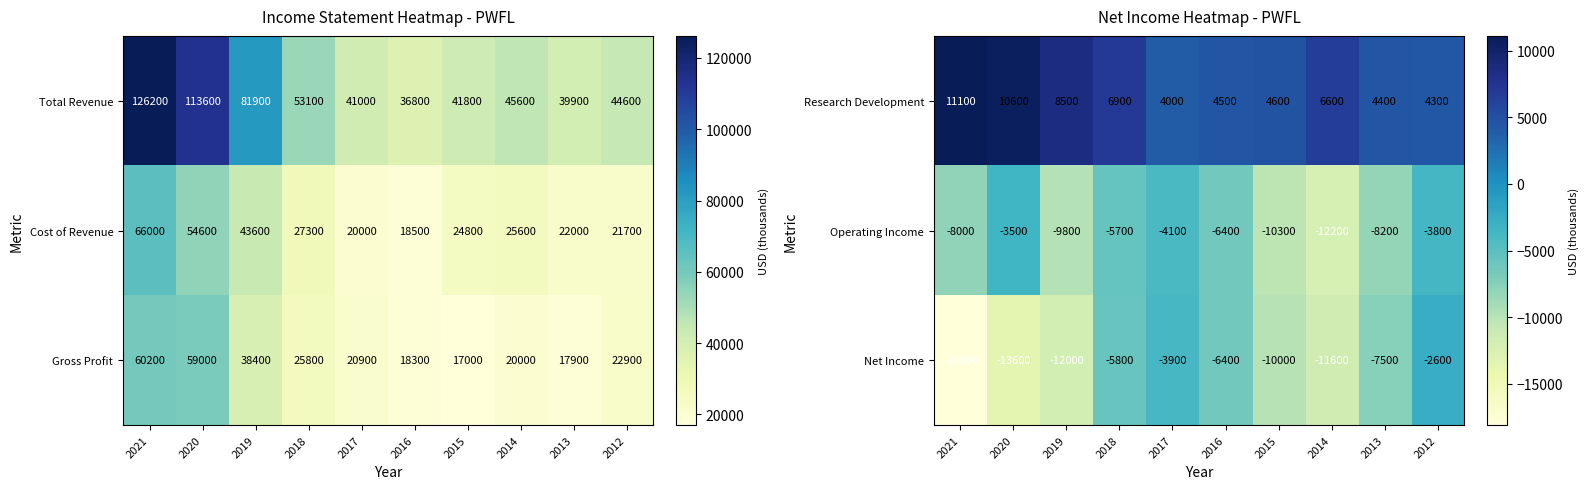

How many distinct data groups are displayed?

3